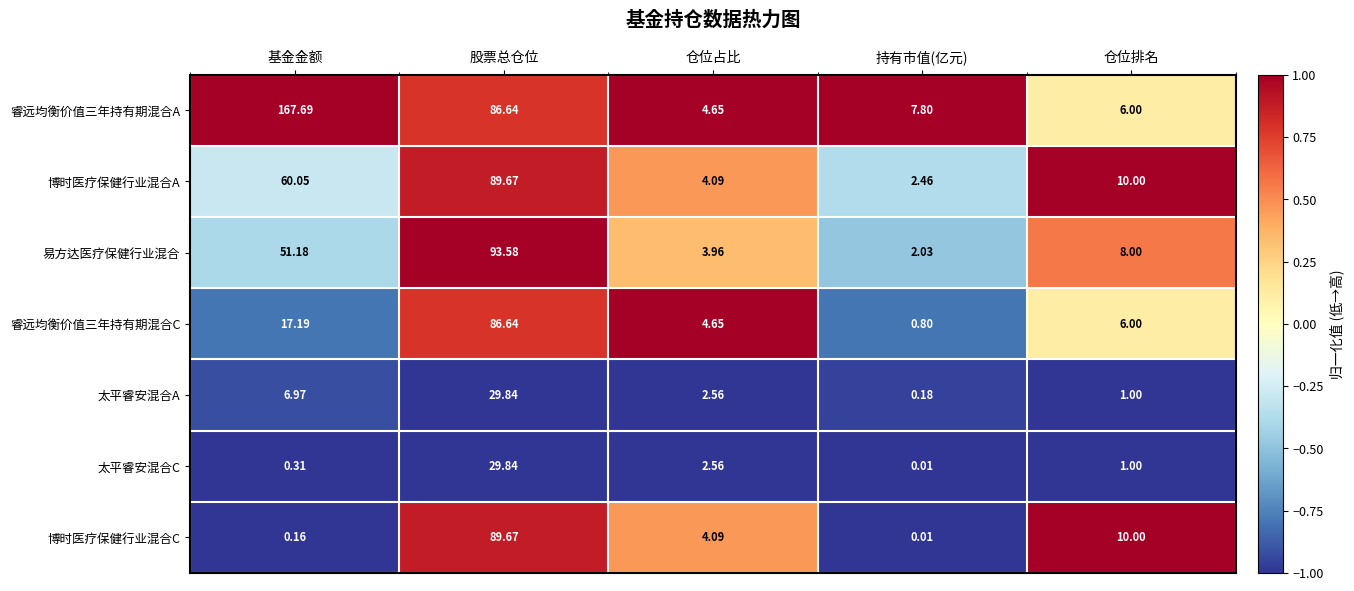

How many series are shown in this chart?

7